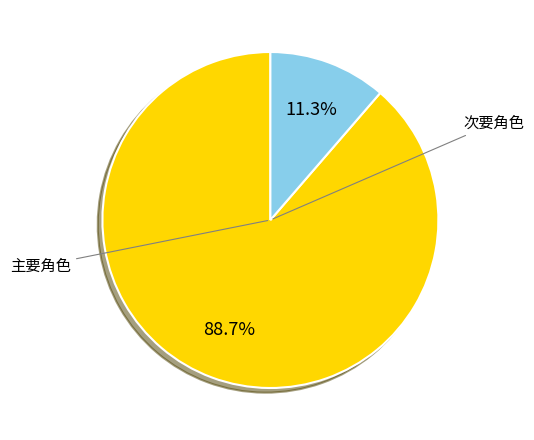

Count the number of slices in the pie.

2